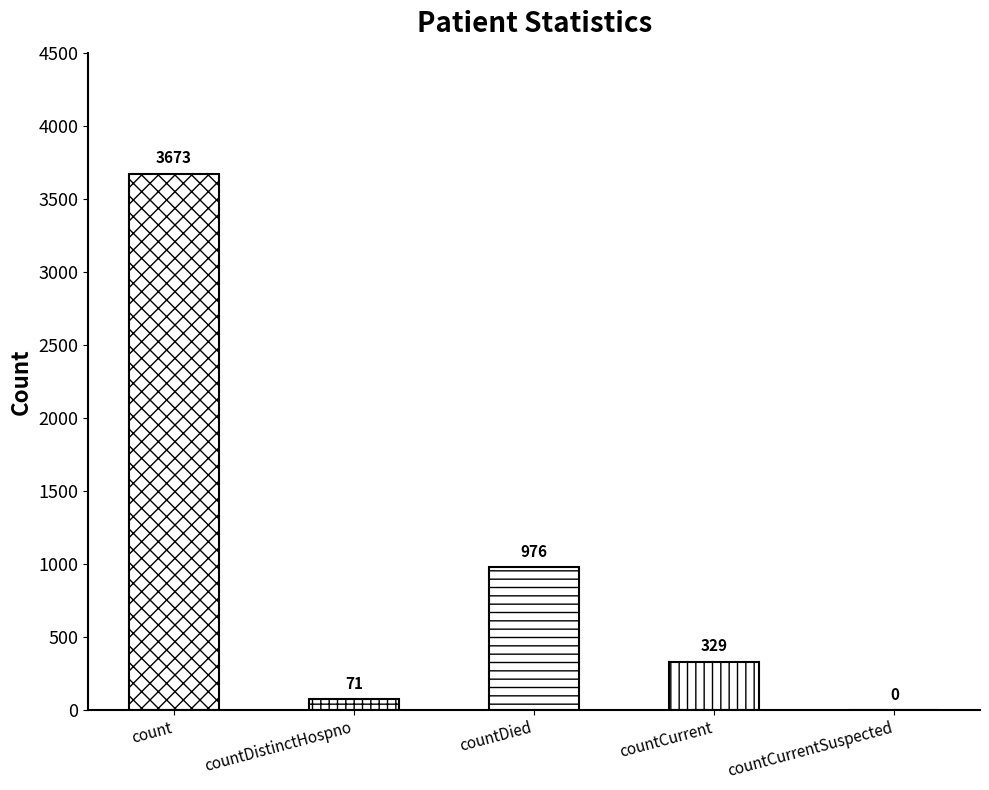

List the labels in order of value, smallest first.

countCurrentSuspected, countDistinctHospno, countCurrent, countDied, count